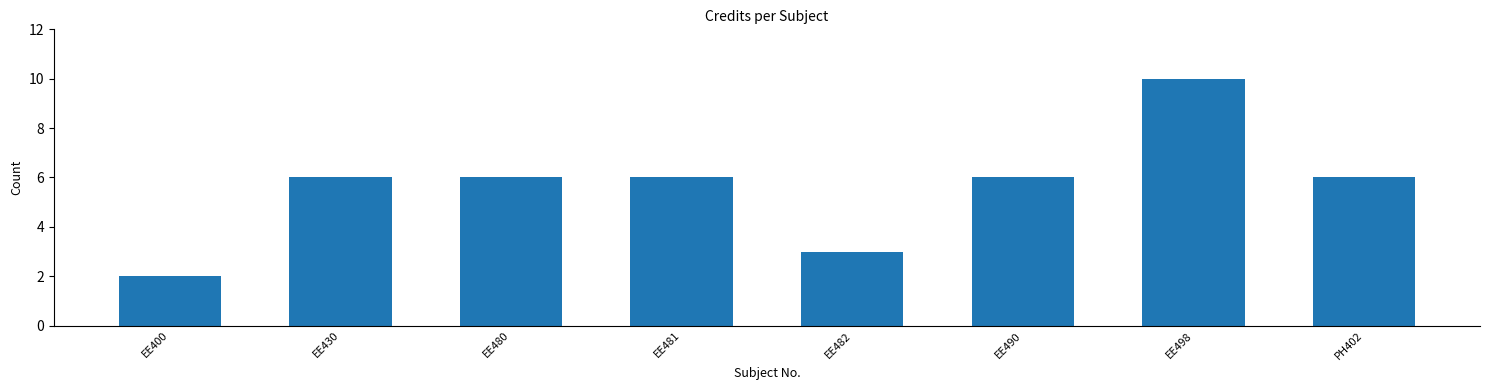

Which label corresponds to the largest value in the chart?

EE498